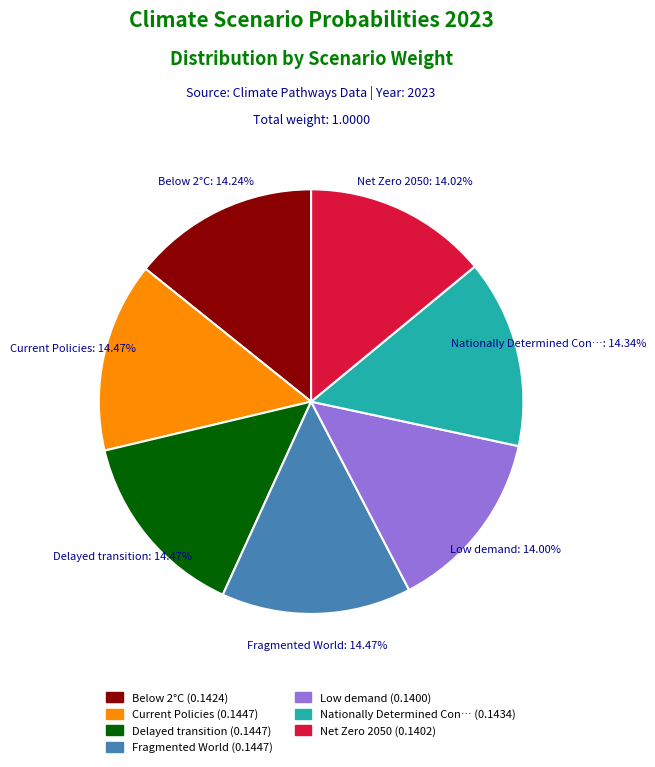

What percentage is the Low demand slice, to the nearest percent?

14%